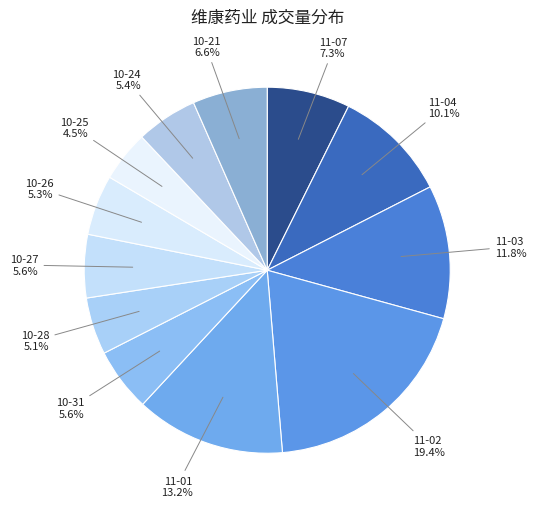

Count the number of slices in the pie.

12